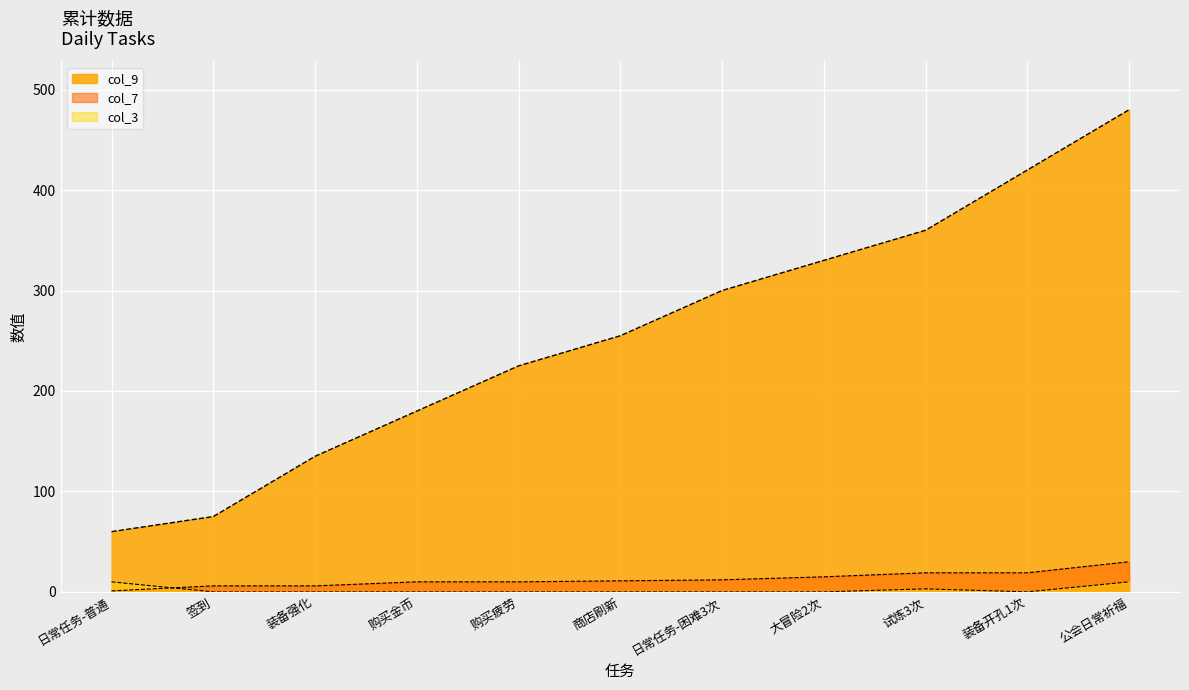

What is the label of the 2nd point from the left?

签到